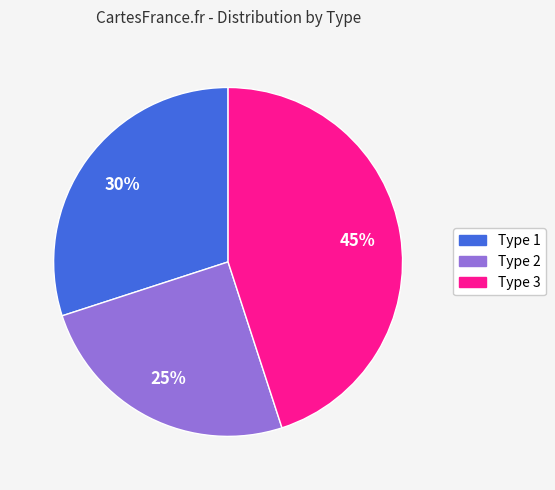

Which category has the smallest portion of the pie?

Type 2